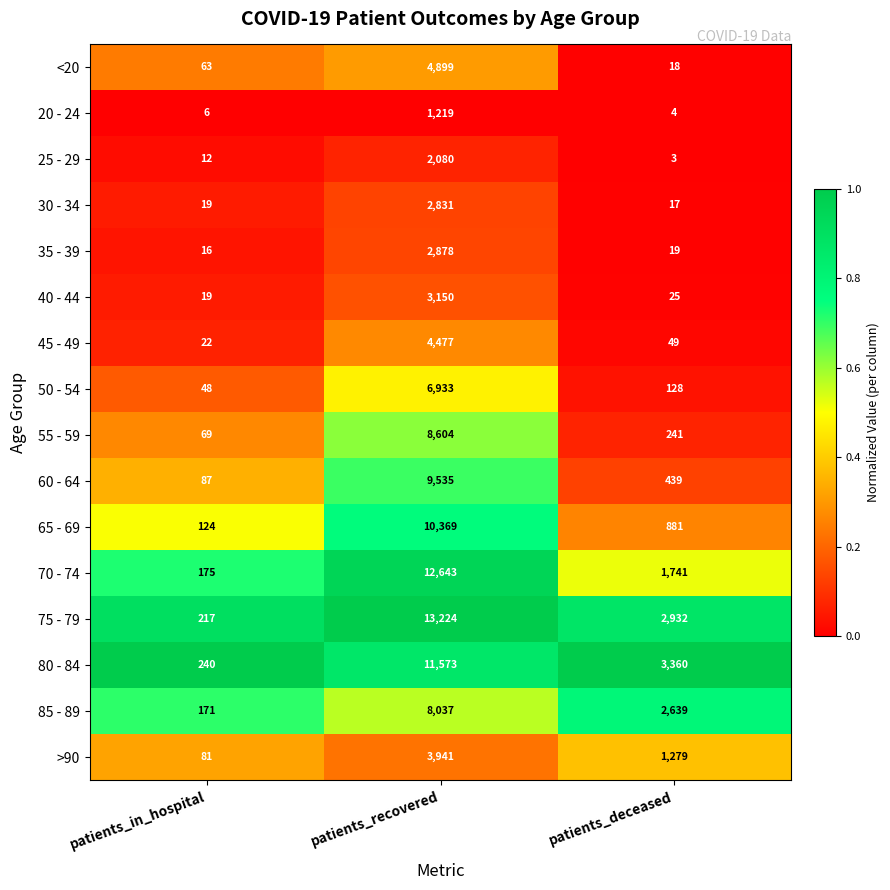

Rank the series at patients_deceased from lowest to highest value.

25 - 29, 20 - 24, 30 - 34, <20, 35 - 39, 40 - 44, 45 - 49, 50 - 54, 55 - 59, 60 - 64, 65 - 69, >90, 70 - 74, 85 - 89, 75 - 79, 80 - 84